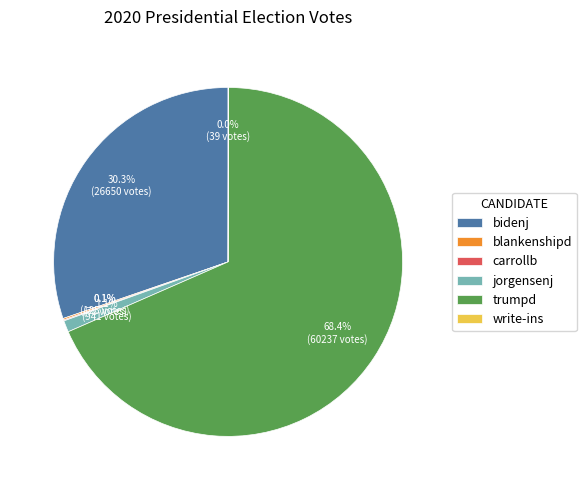

What percentage do bidenj and trumpd together represent?

98.7%